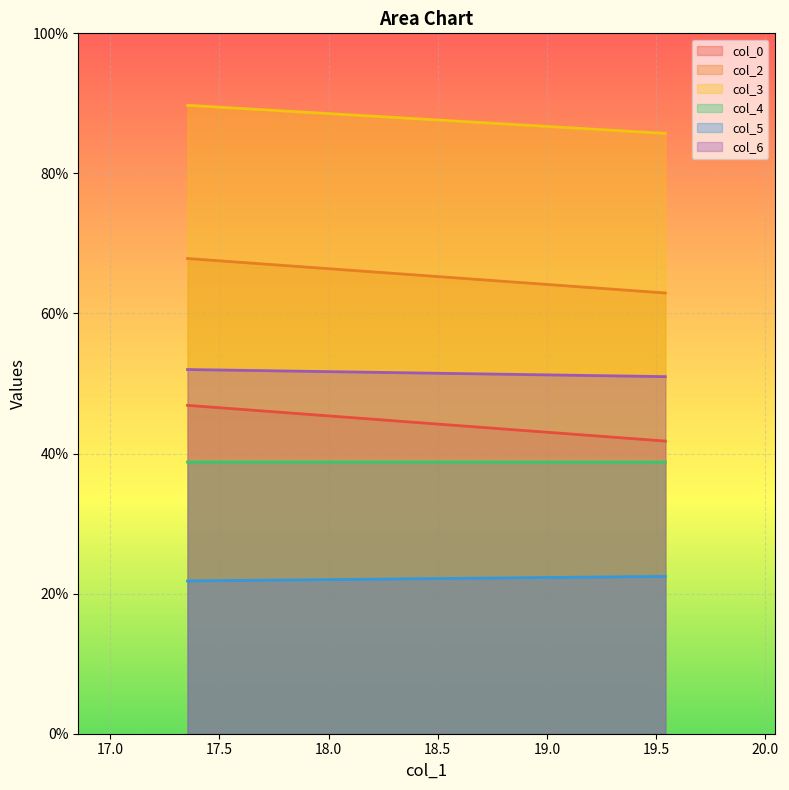

How many lines are shown in the chart?

6